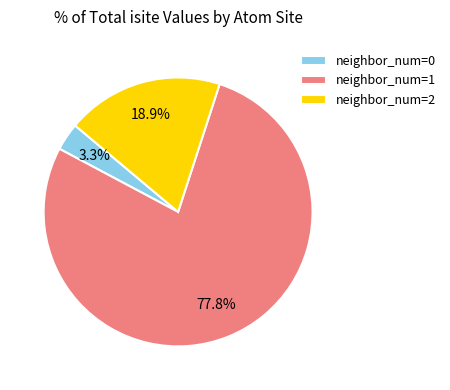

Combined, do neighbor_num=2 and neighbor_num=1 account for over 50%?

Yes